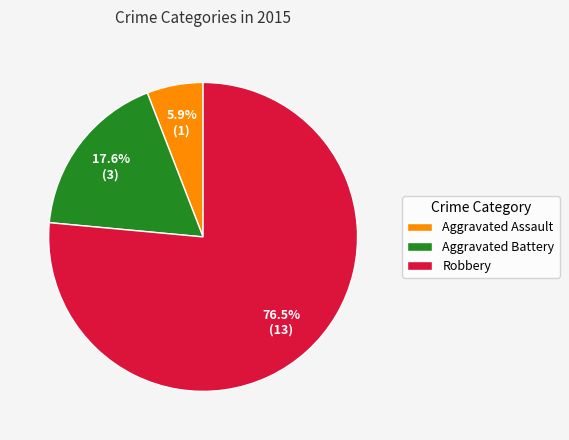

Count the number of slices in the pie.

3